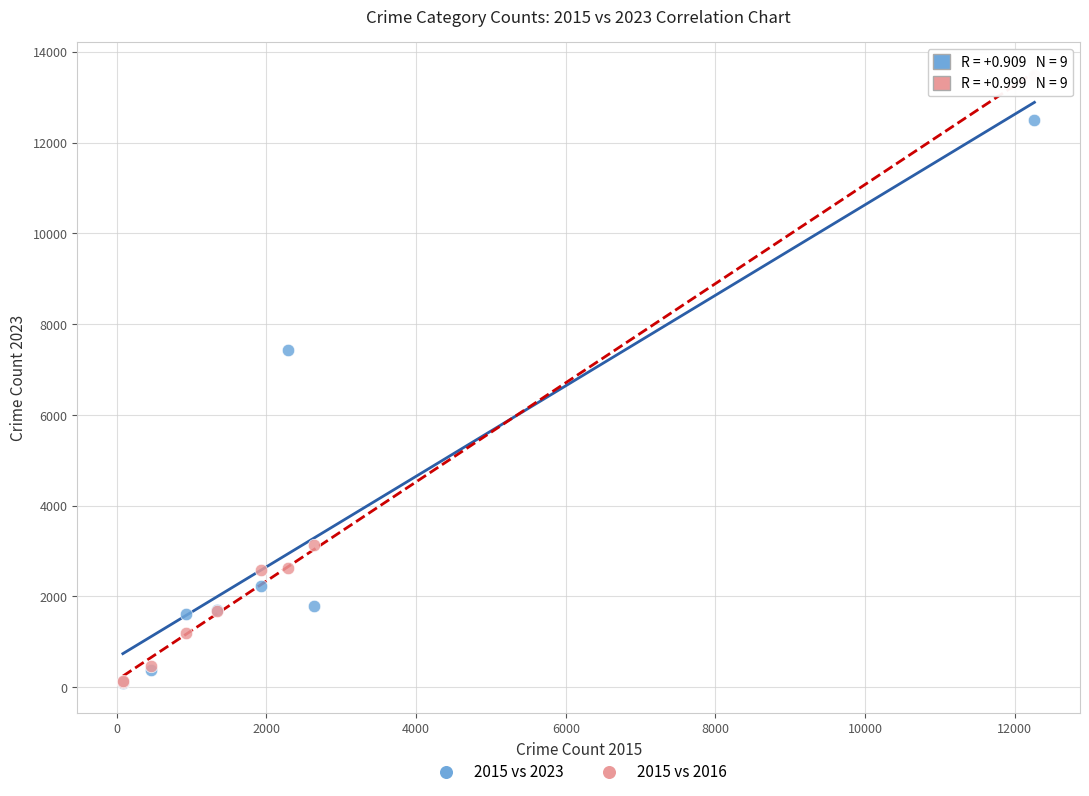

Across all series, what Y value is closest to 6791?

7430